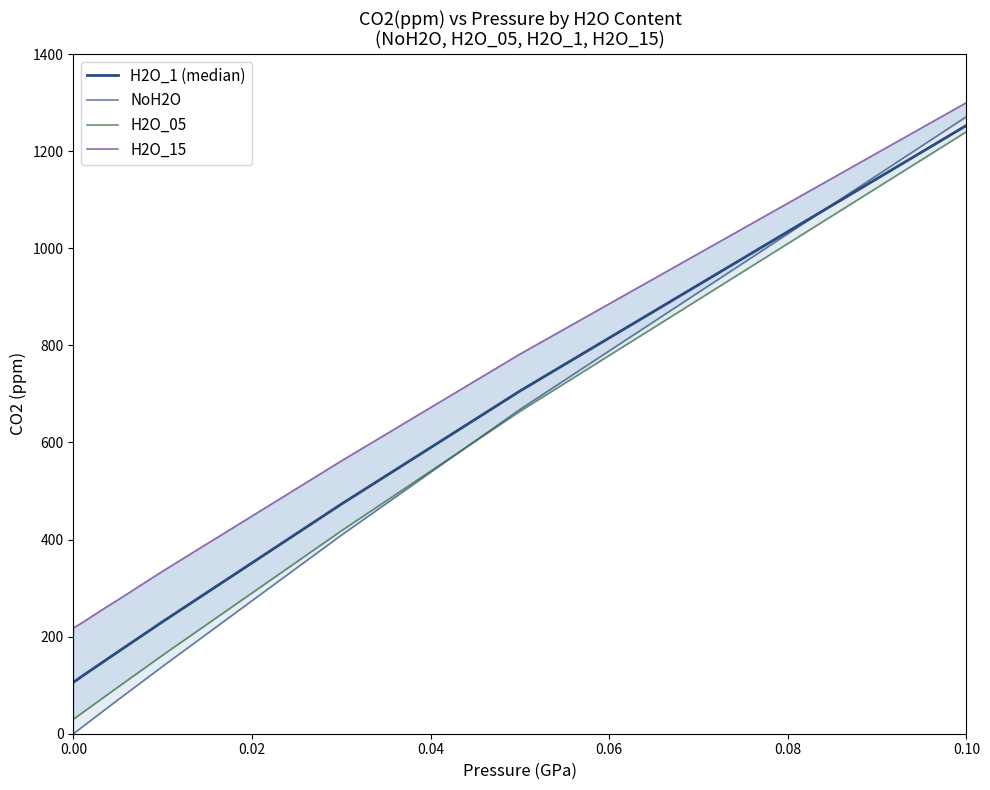

Between 7 and 0.06, which is larger?

7